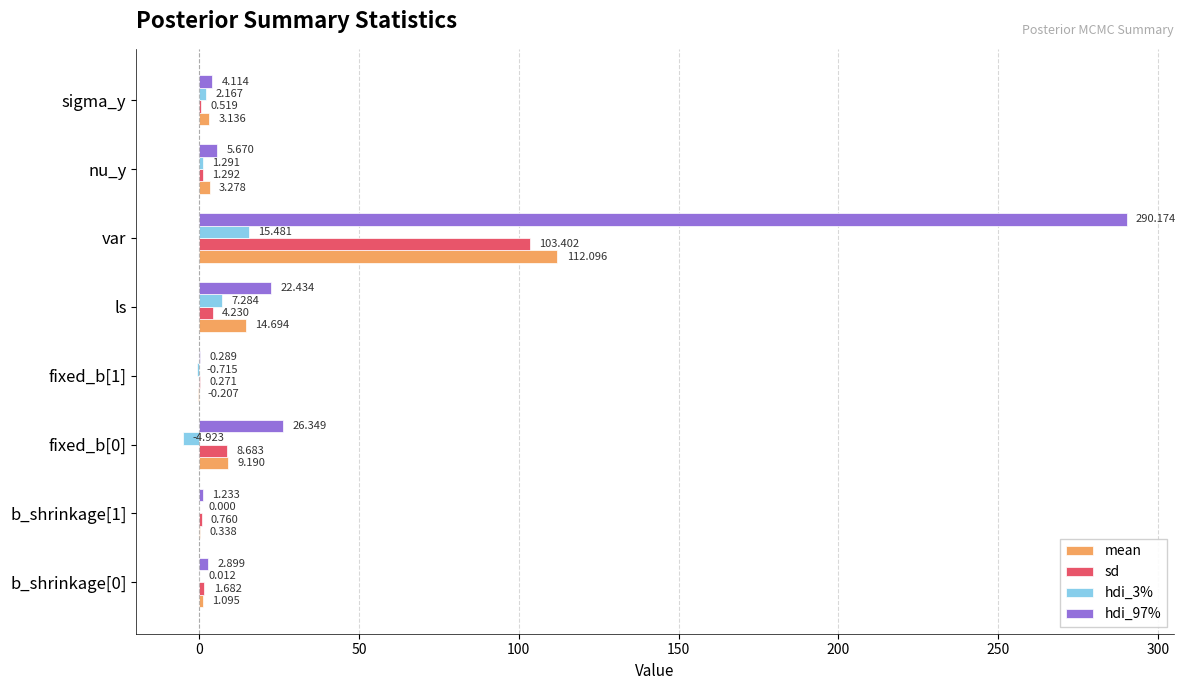

What is the maximum value for hdi_97%?

290.2